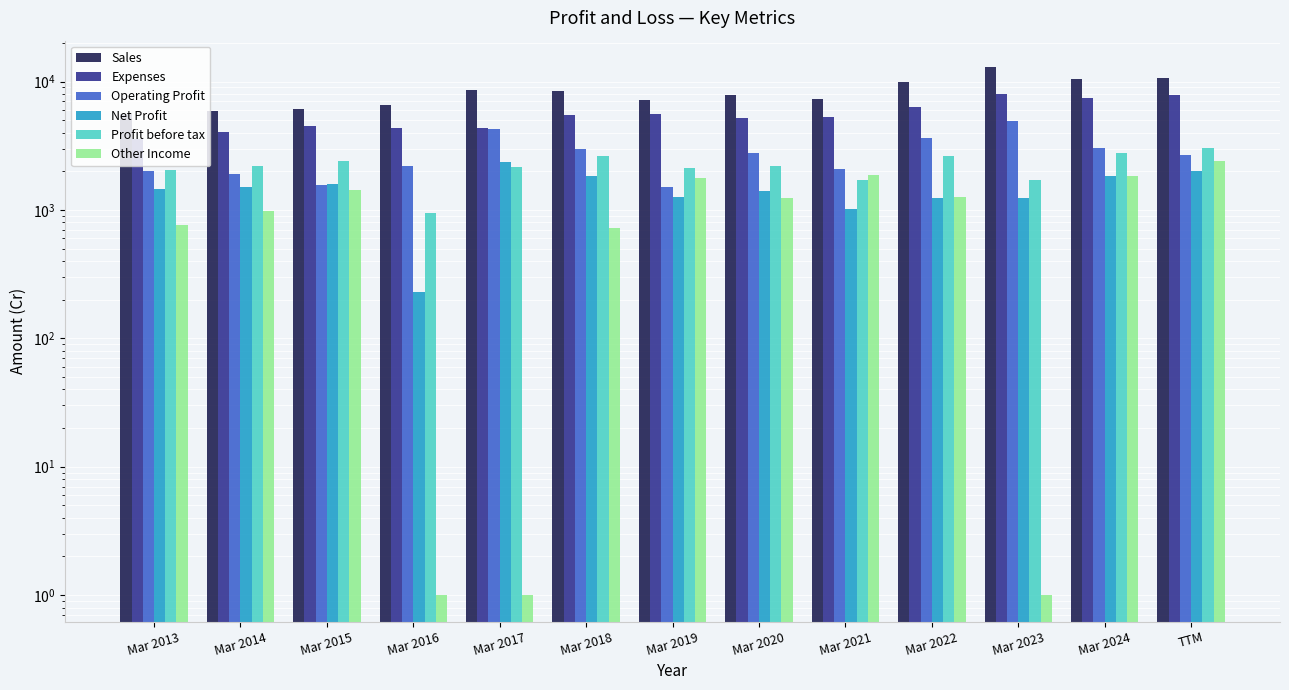

Which label corresponds to the smallest value in the chart?

Mar 2016